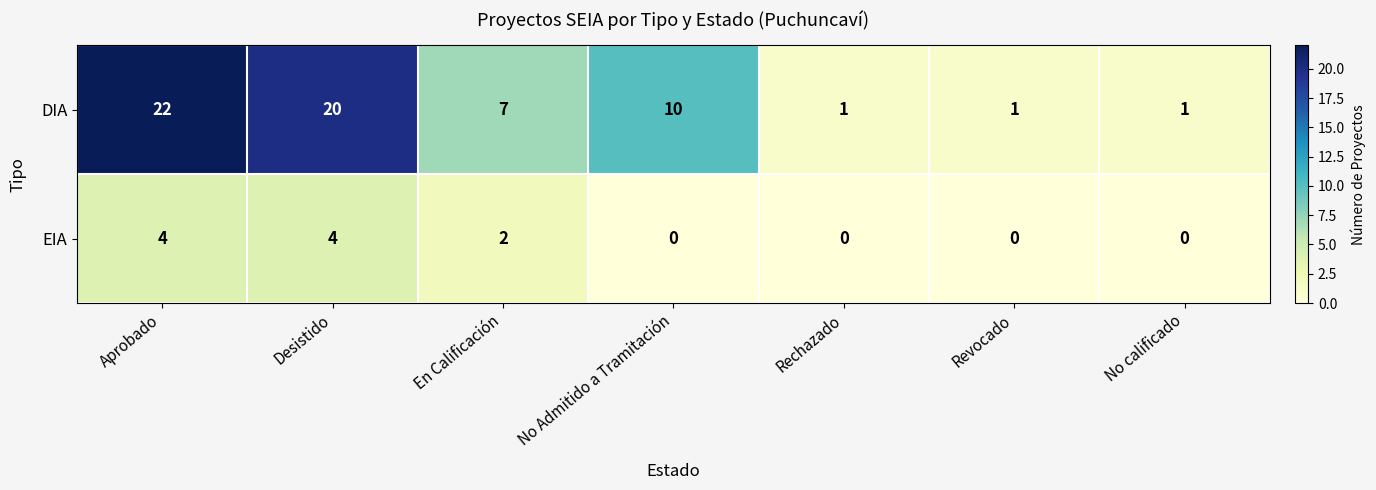

Rank the series by their average value, from lowest to highest.

EIA, DIA